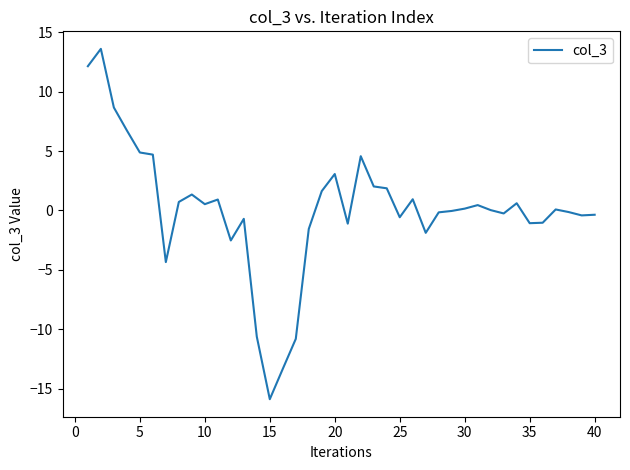

What is the minimum value shown in the chart?

-15.9